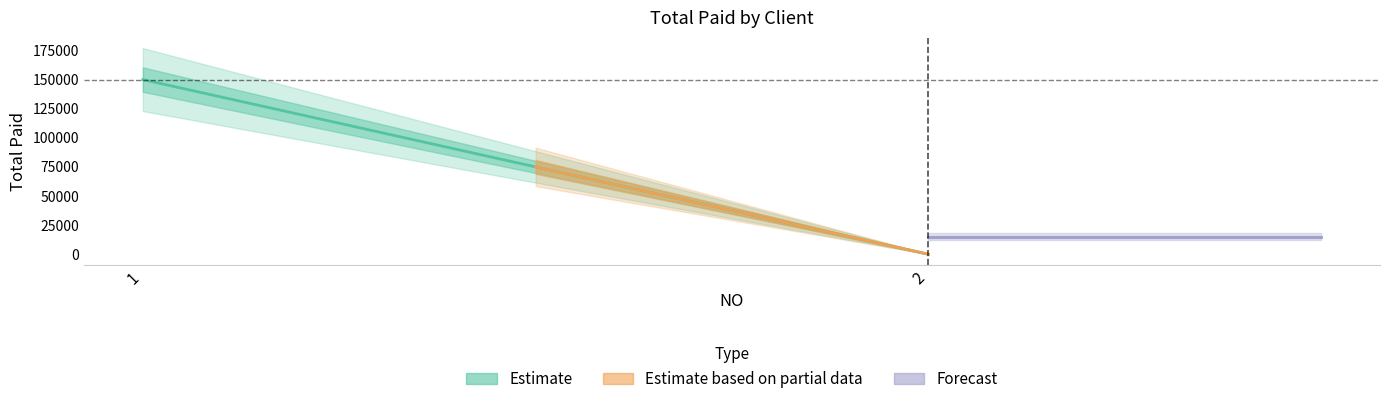

List the labels in order of value, smallest first.

2, 1